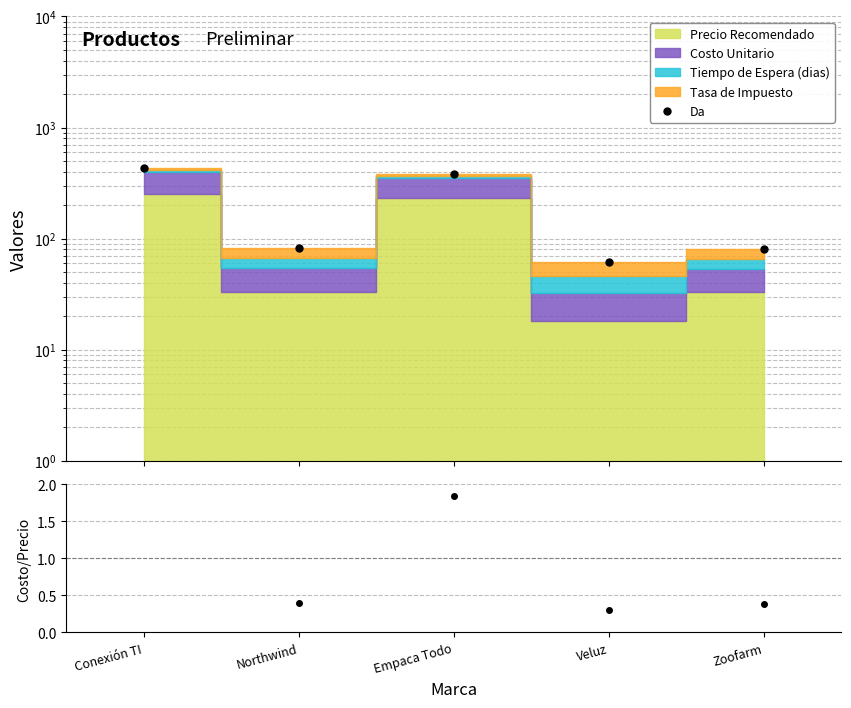

How many interior local valleys does the Ratio series have?

2